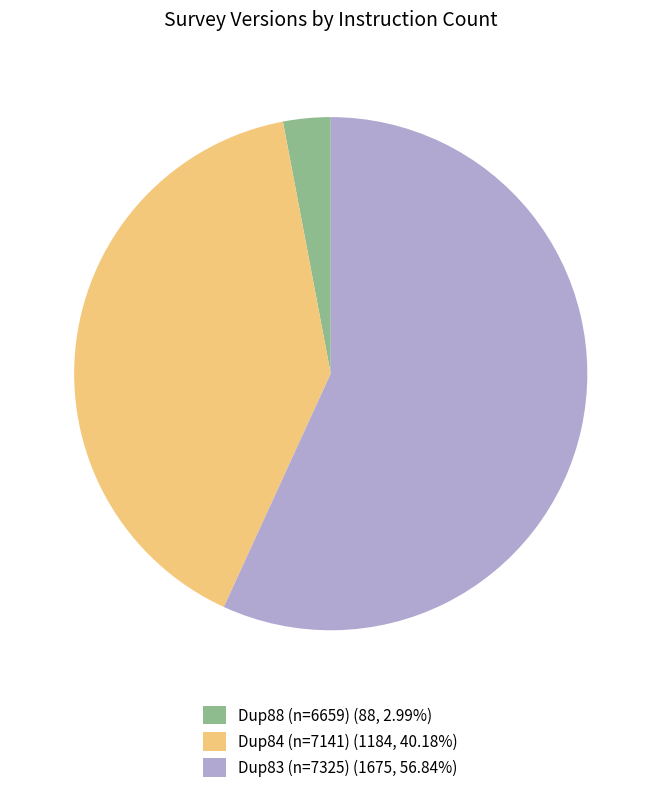

Is the sum of Dup84 (n=7141) (1184, 40.18%) and Dup83 (n=7325) (1675, 56.84%) greater than half?

Yes